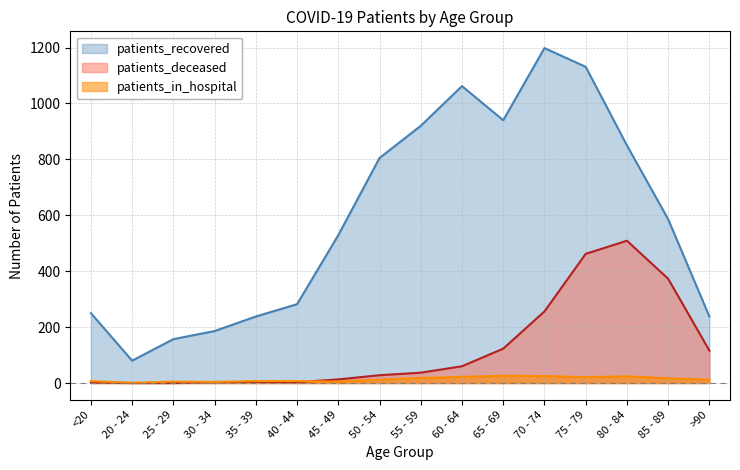

Which label corresponds to the largest value in the chart?

70 - 74